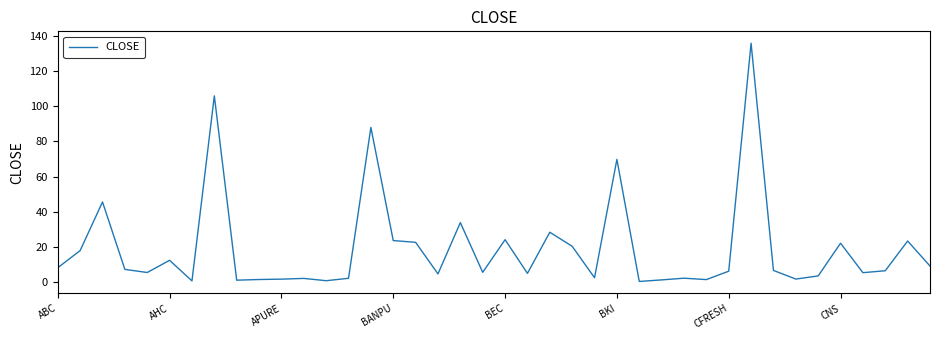

True or false: there are more than 2 points higher than both neighbors.

True